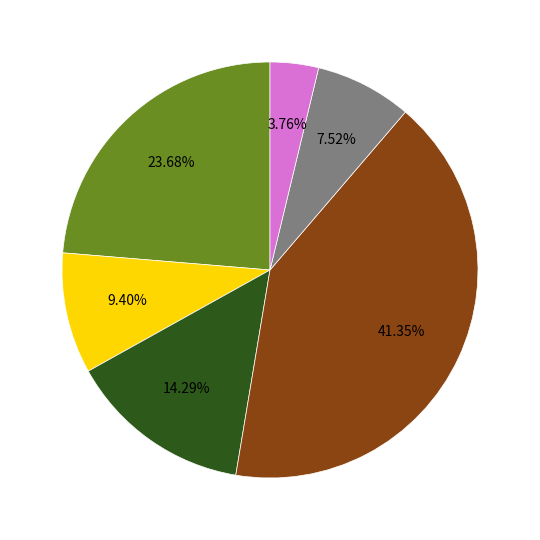

Count the number of slices in the pie.

6